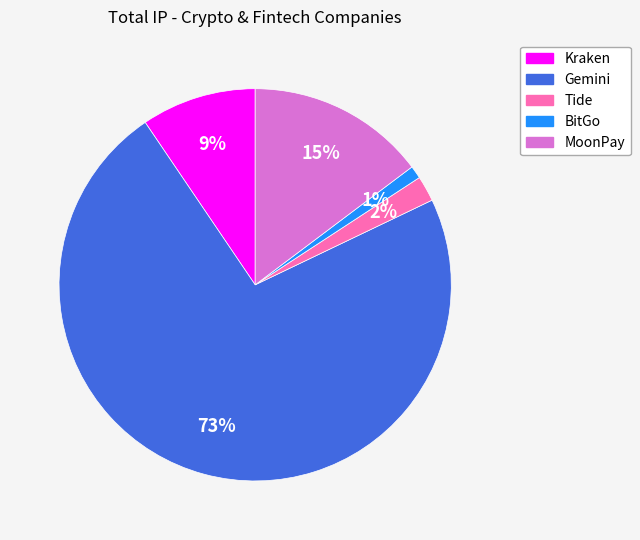

Which category has the smallest portion of the pie?

BitGo